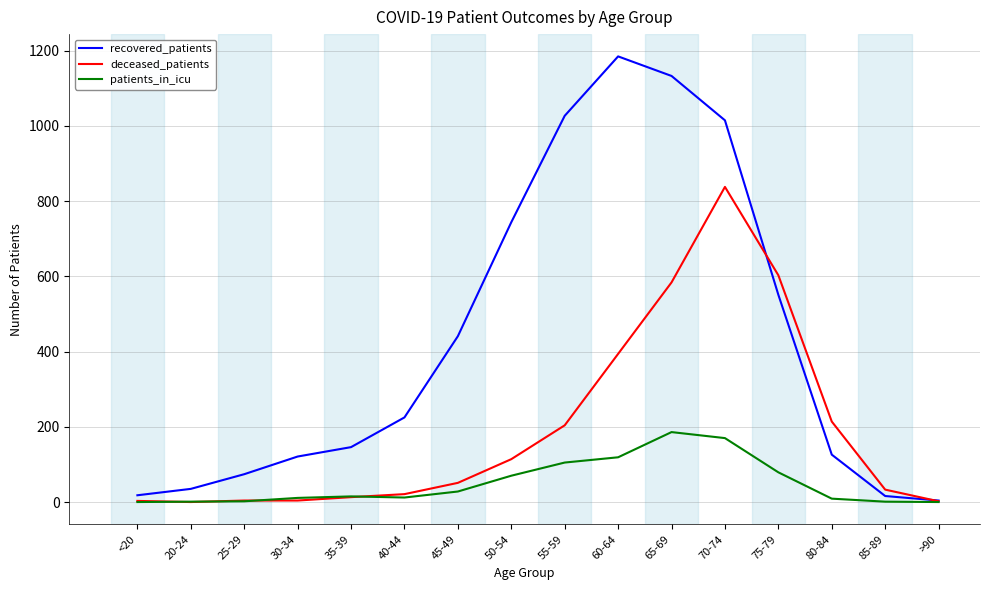

At which label is deceased_patients closest to 419?

60-64